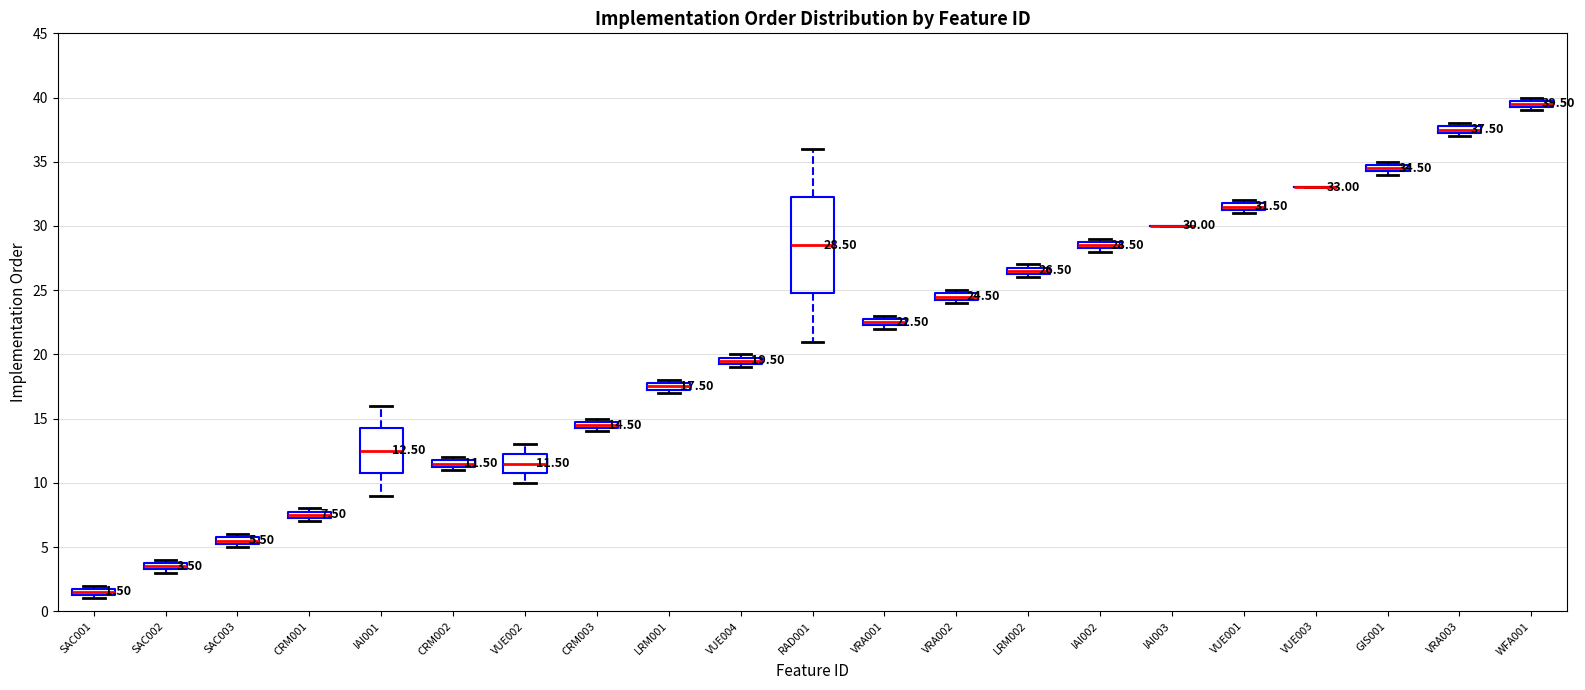

Which box is the tallest, from its lower edge to its upper edge?

RAD001